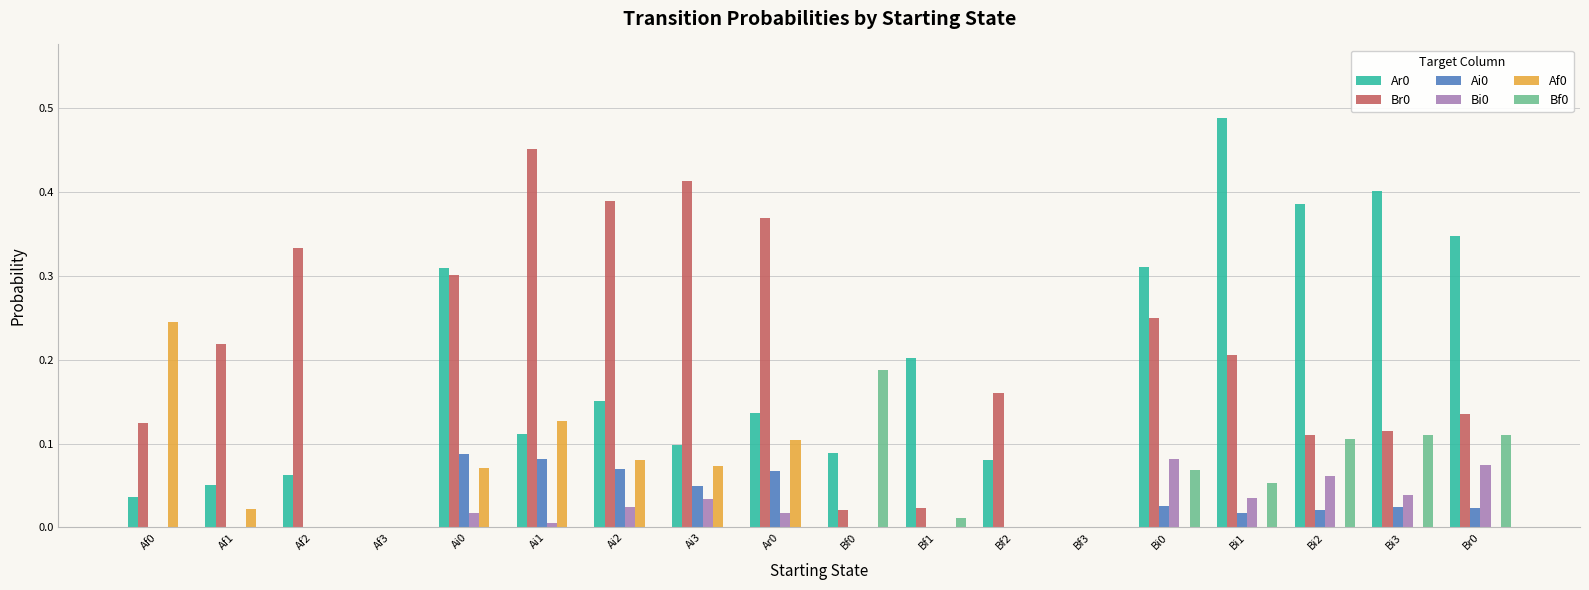

True or false: Af0 has a value of -0.2 at Bi2.

False